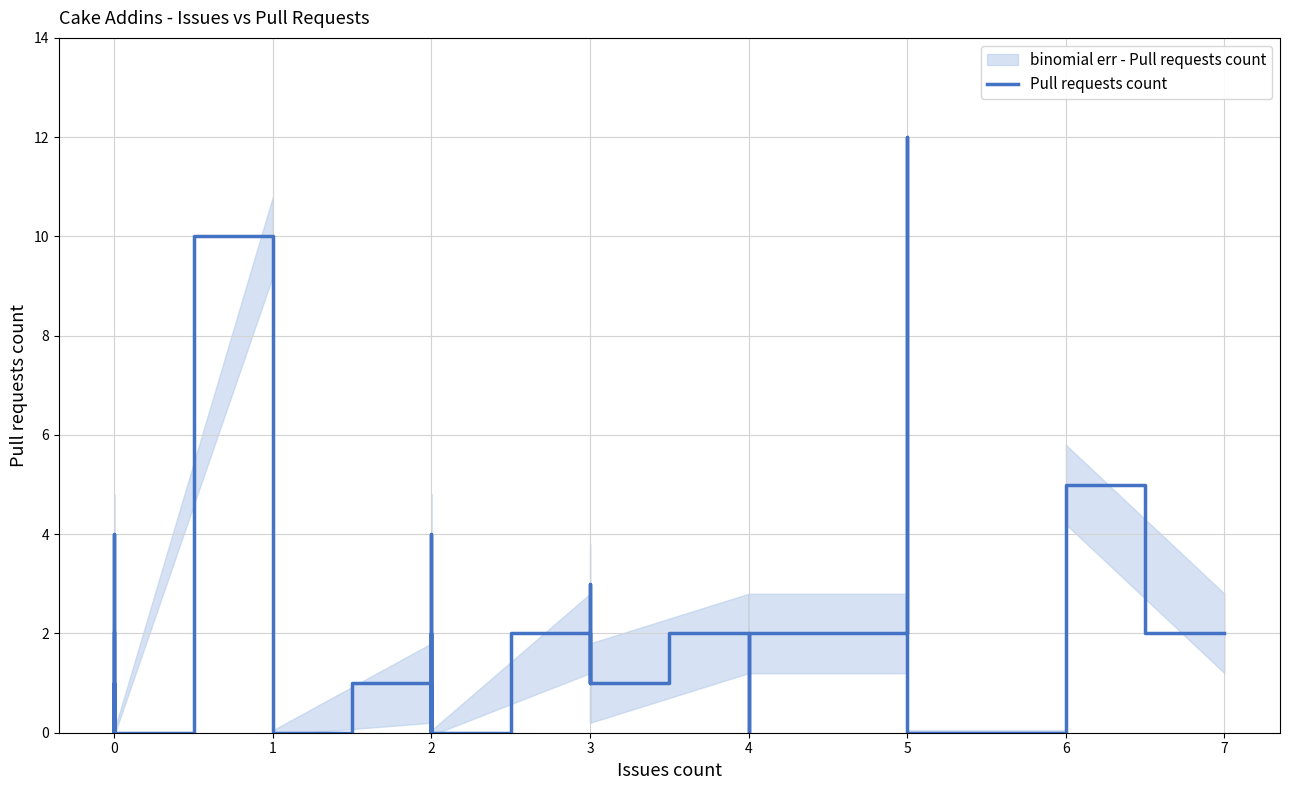

How many points are lower than both their immediate neighbors (excluding endpoints)?

6